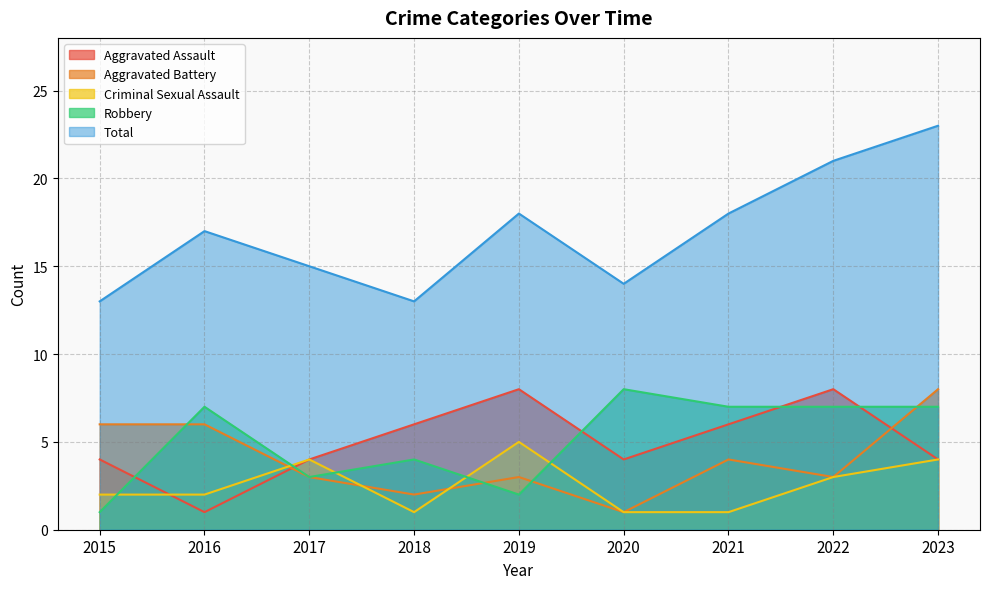

What is the spread (max minus min) of values at 2021?

17